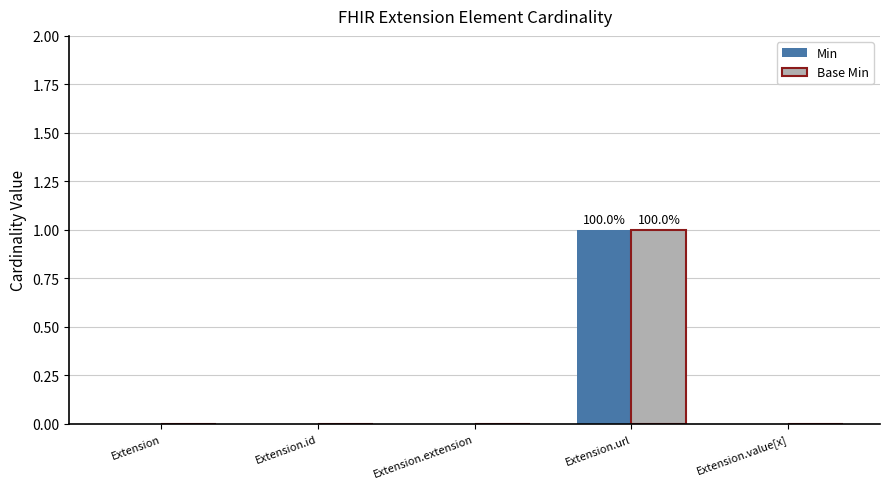

Is it true that Min equals 0 at Extension.extension?

True